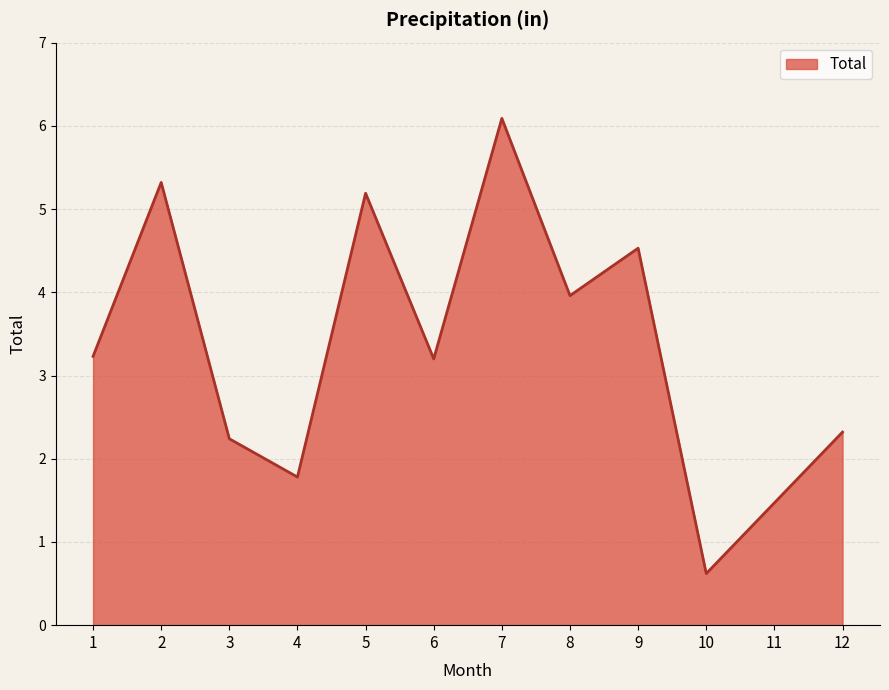

How many lines are shown in the chart?

1